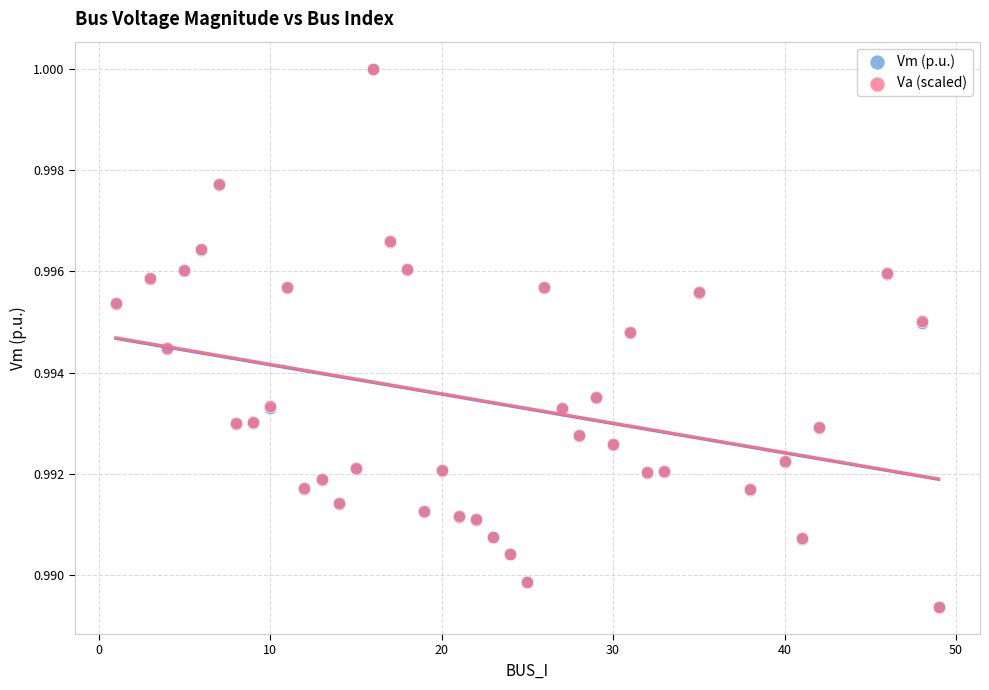

What are all the series names shown in the legend?

Vm (p.u.), Va (scaled)